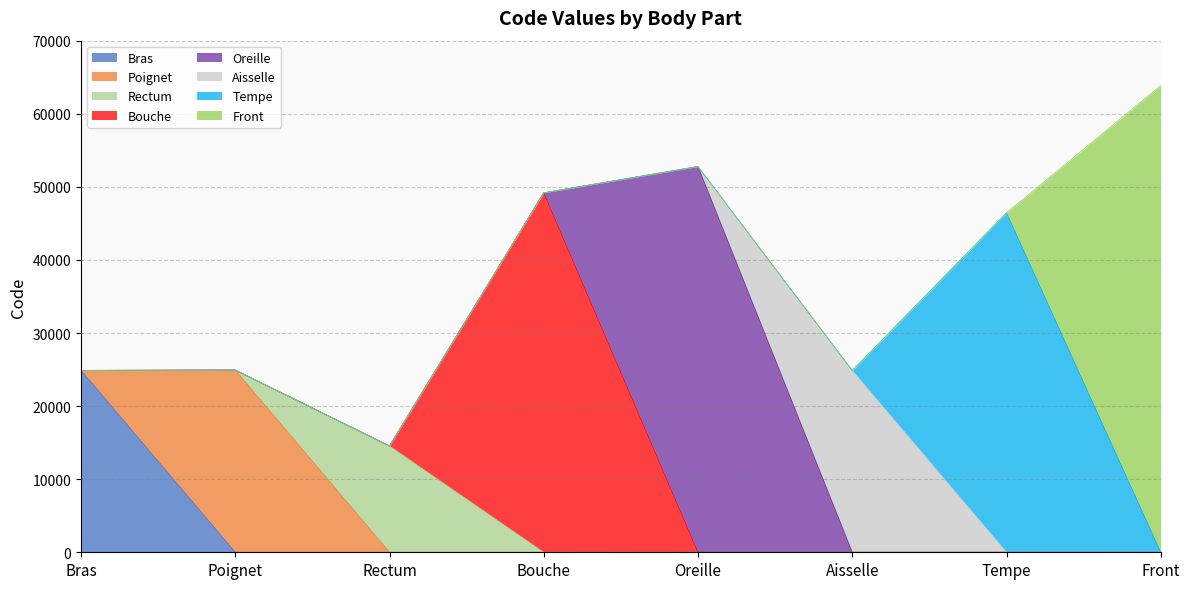

List the labels in order of value, largest first.

Front, Oreille, Bouche, Tempe, Poignet, Bras, Aisselle, Rectum